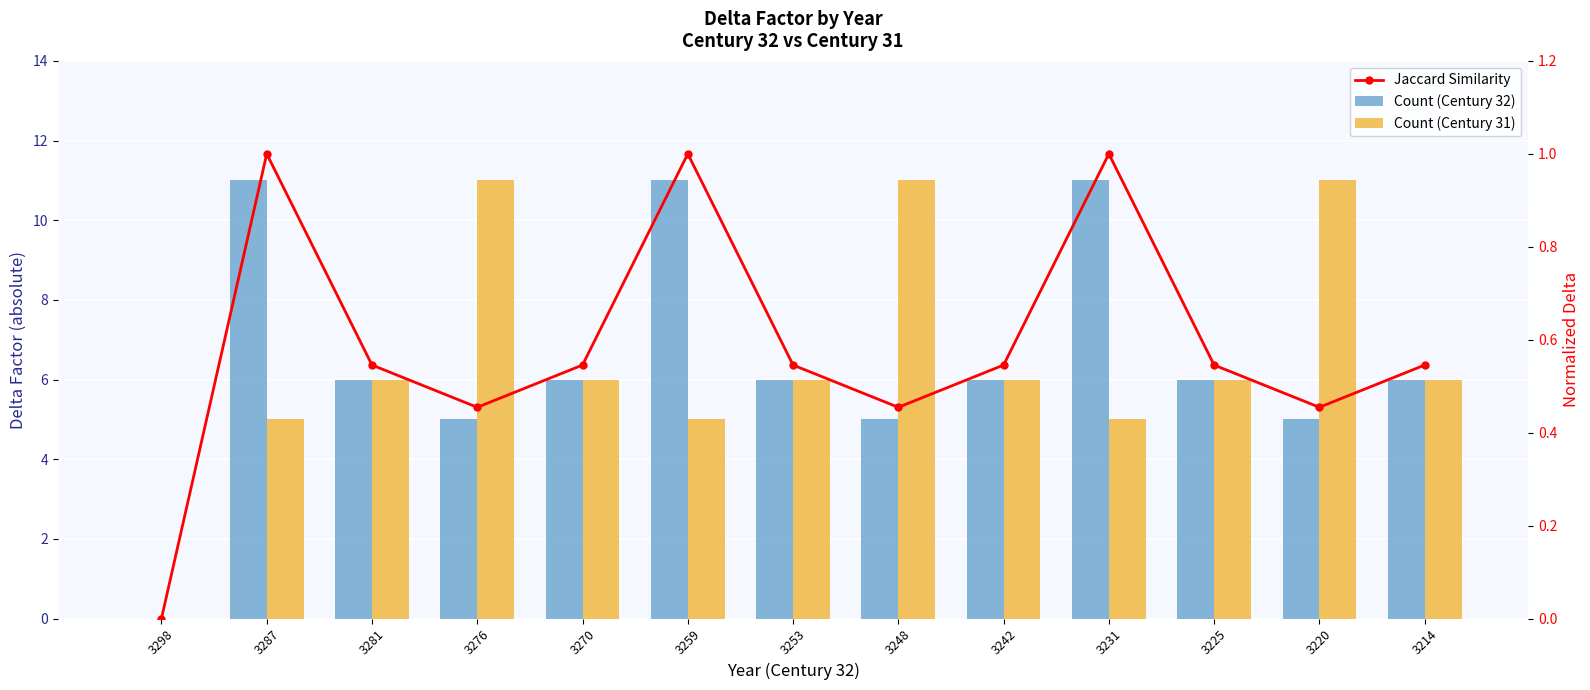

At which label is Count (Century 32) closest to 5?

3276